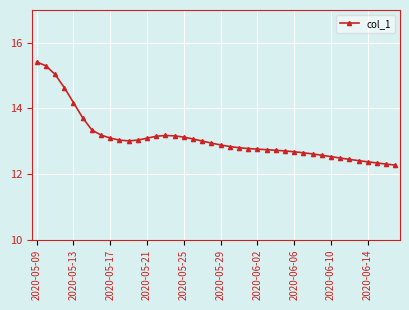

How many lines are shown in the chart?

1